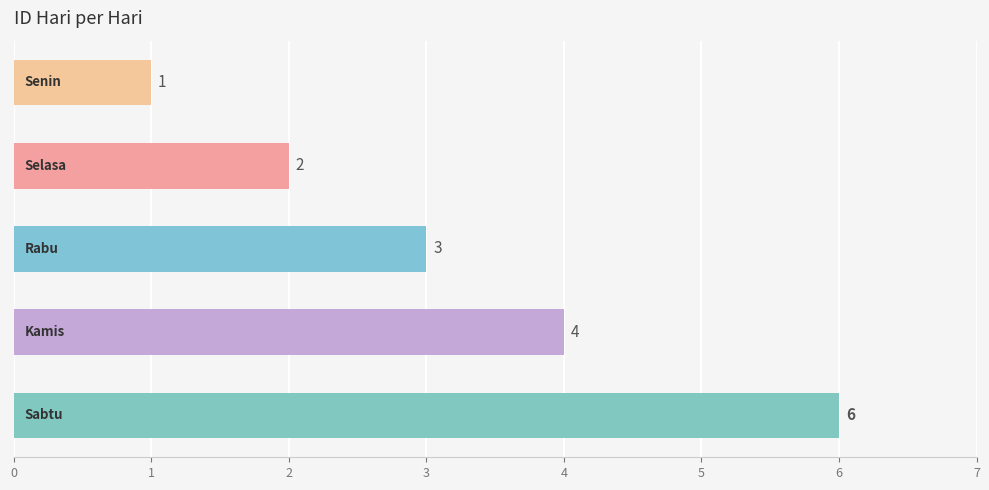

Reading top to bottom, what are all the values shown in this chart?

1	2	3	4	6